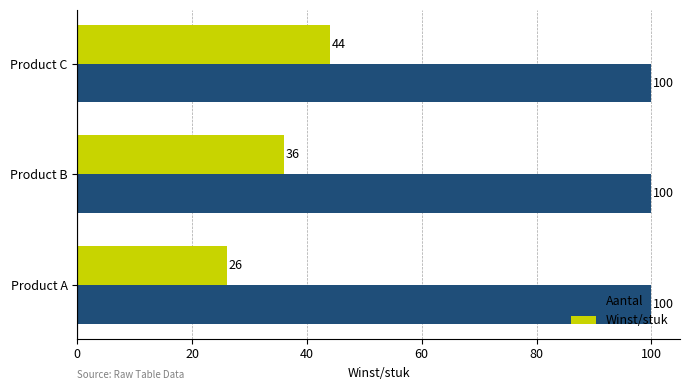

What is the sum of the Winst/stuk values at Product B and Product A?

62